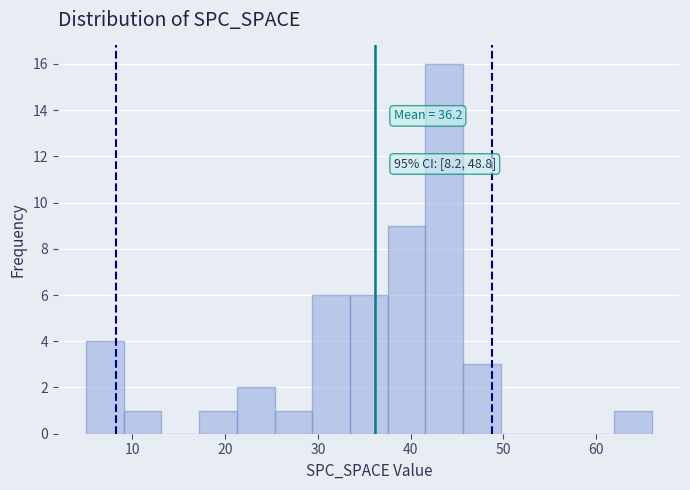

Over which range of the x-axis is the bar tallest?

42 to 46